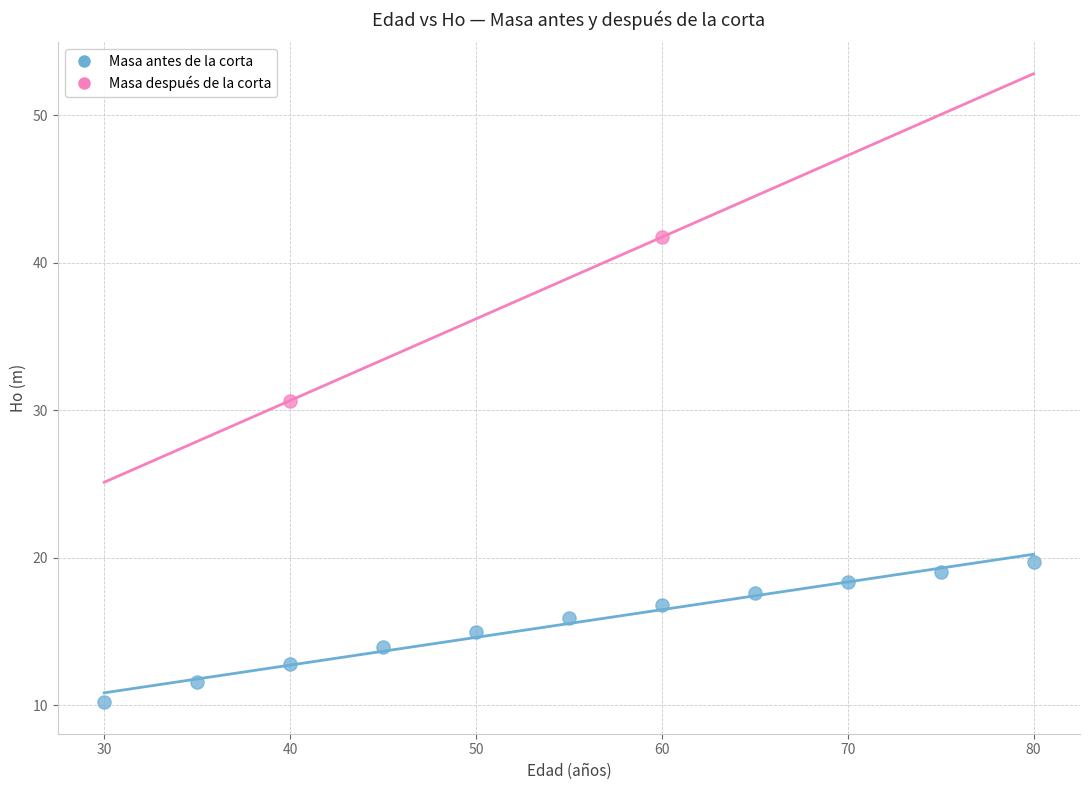

What are all the series names shown in the legend?

Masa antes de la corta, Masa después de la corta